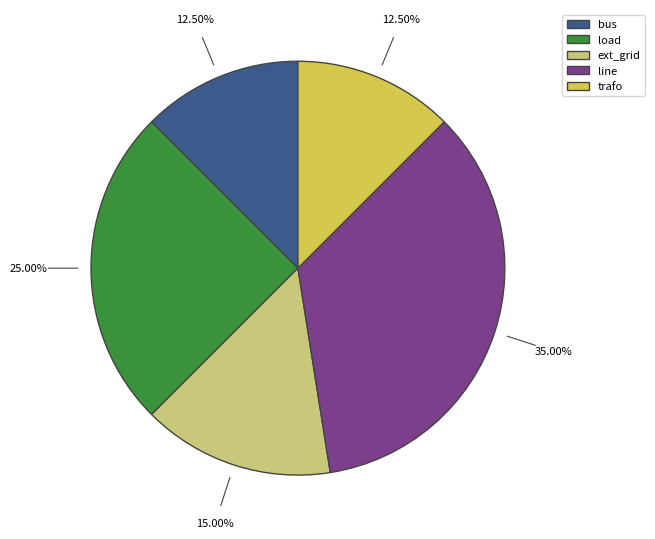

Which has a higher value, load or line?

line